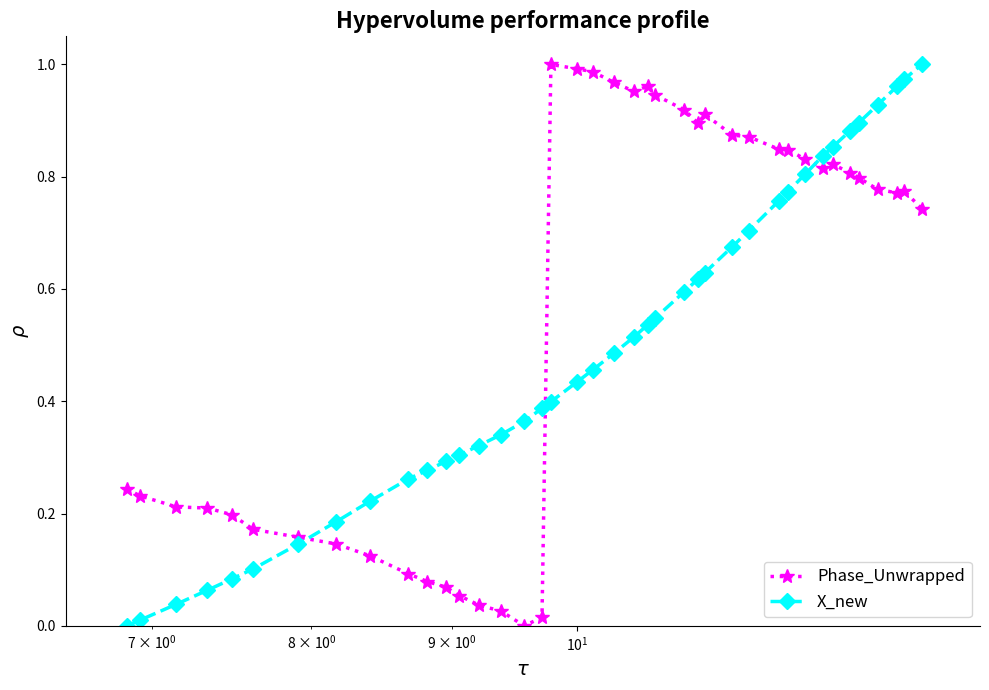

True or false: X_new has more than 2 interior local peaks.

False